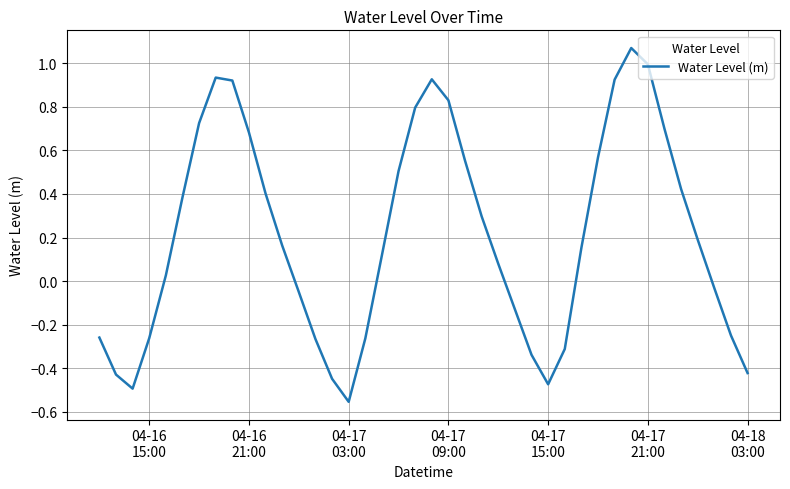

How many positive values are there?

24